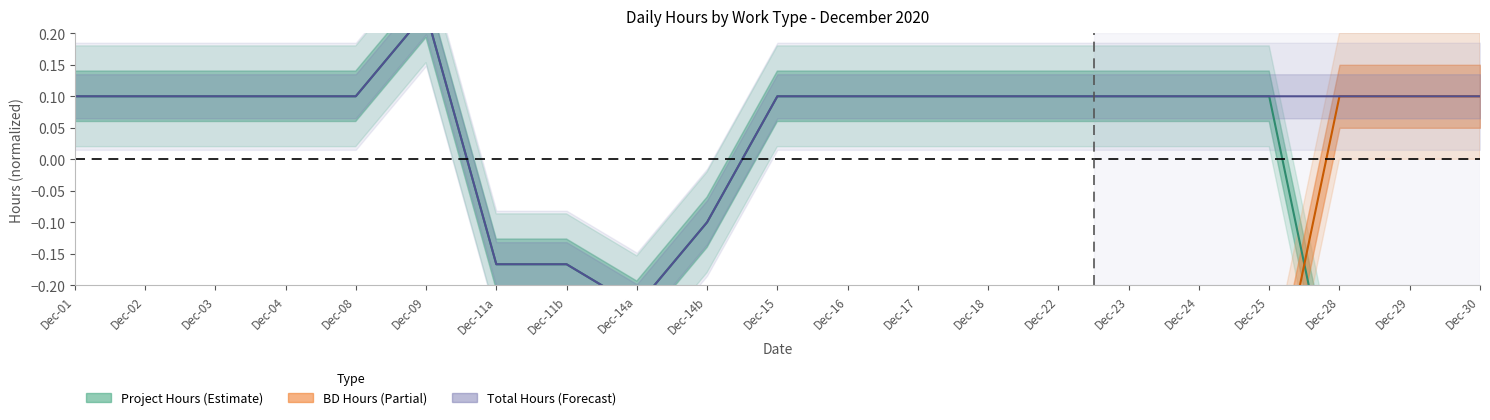

Which series has the largest range (max minus min)?

Project Hours